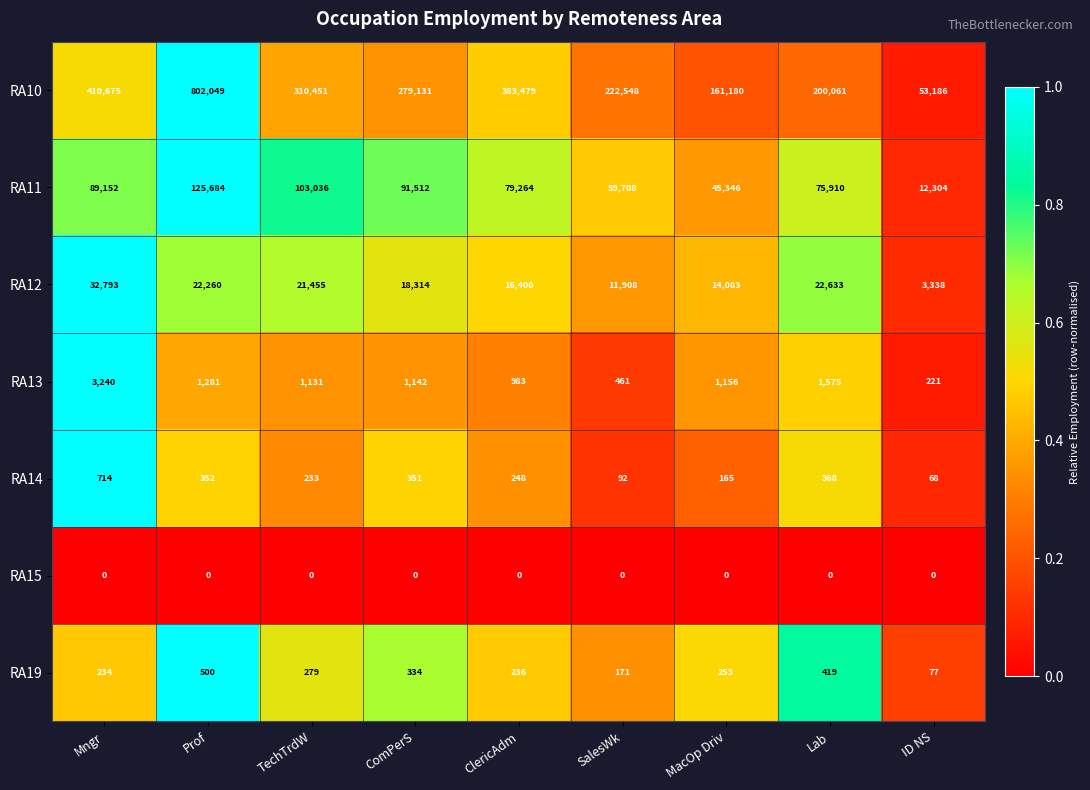

Where is RA12 nearest to the value 18065?

ComPerS